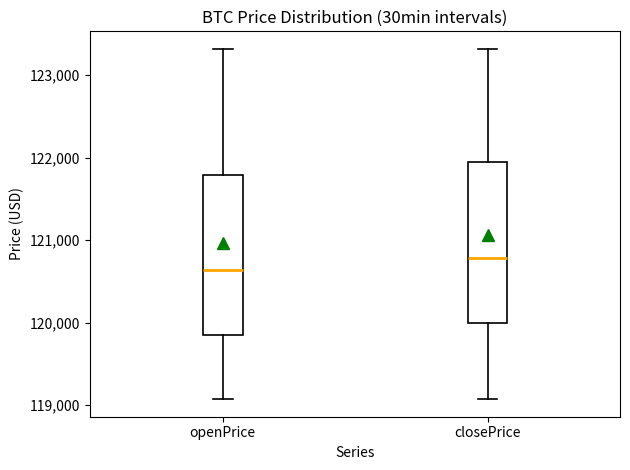

Which box's median line is the lowest?

openPrice